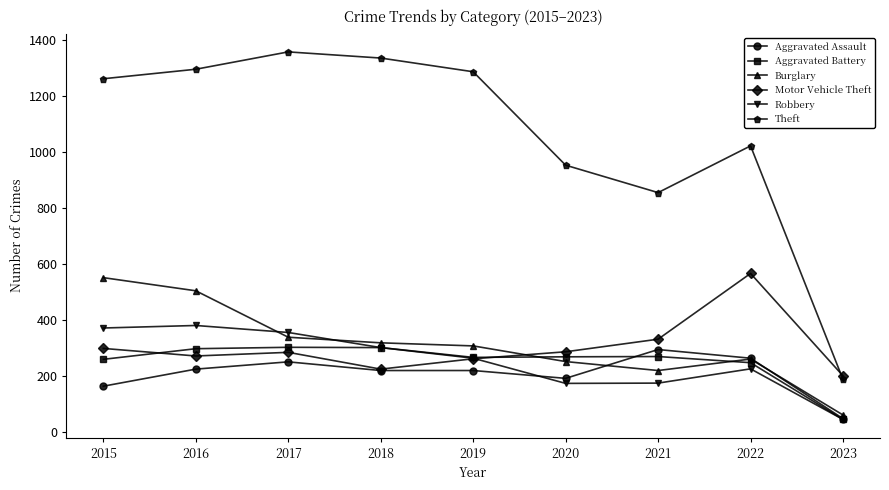

What is the greatest value displayed?

1359